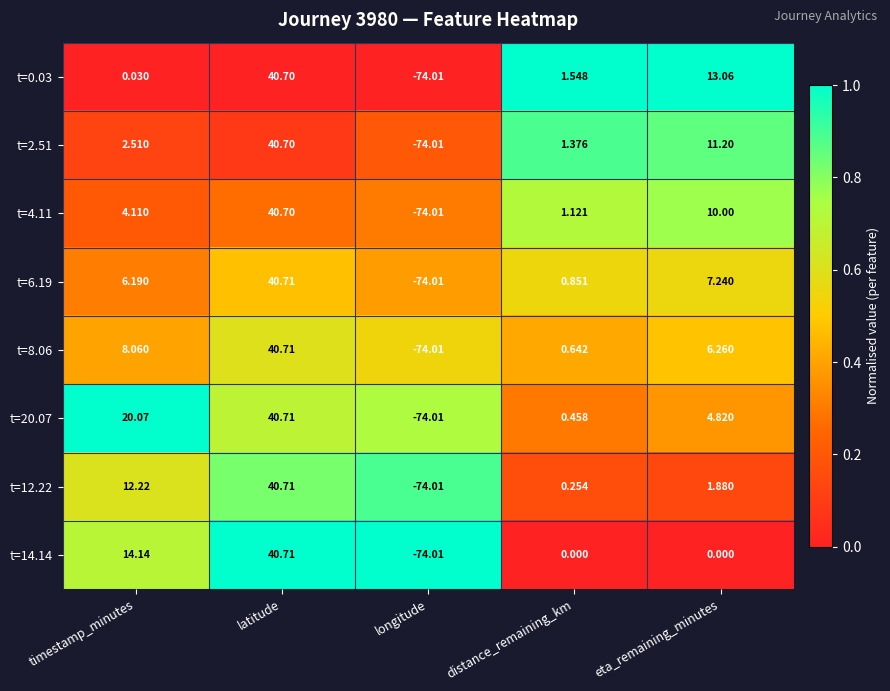

At which category is the sum across all series the highest?

latitude